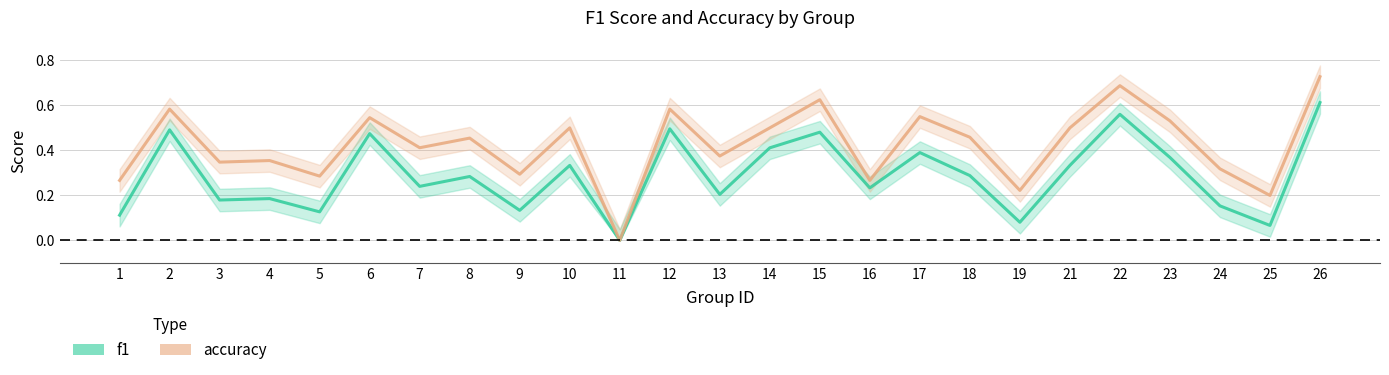

True or false: f1 has a value of 0.2 at 7.

True